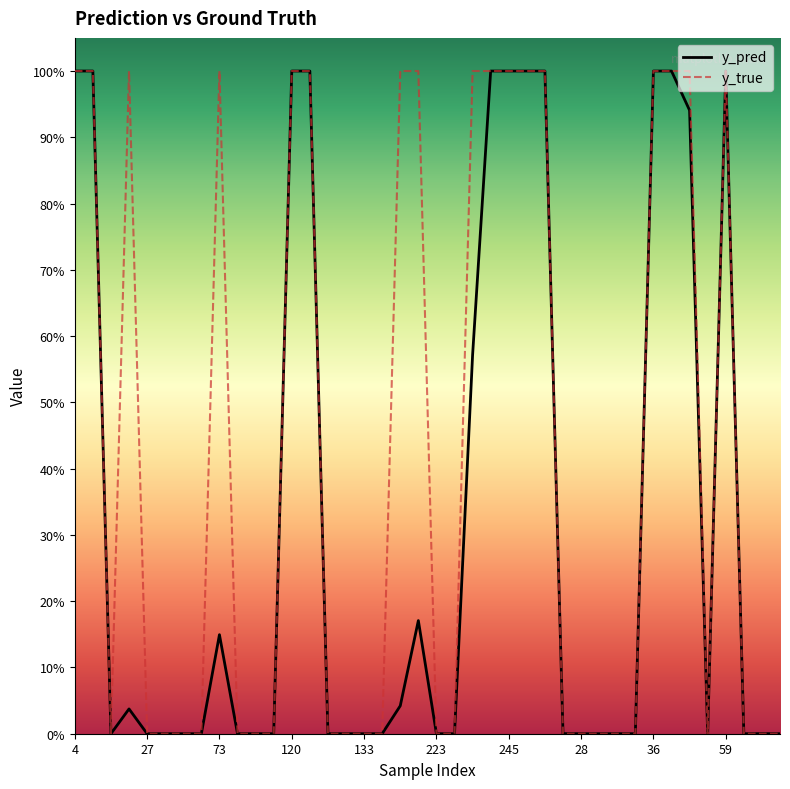

Which series ends up on top after the final intersection of y_true and y_pred?

y_pred